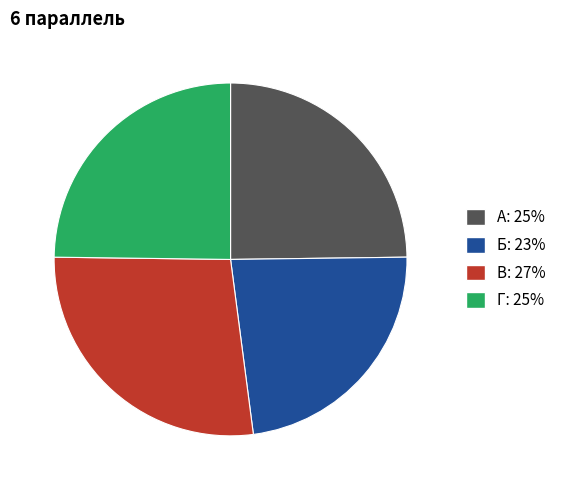

Count the number of slices in the pie.

4